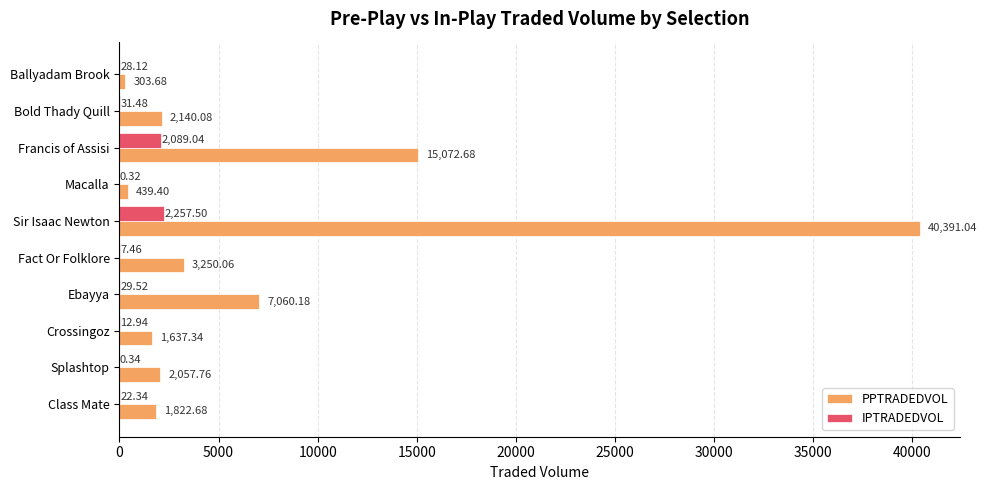

What is the total value across all series at Class Mate?

1845.0